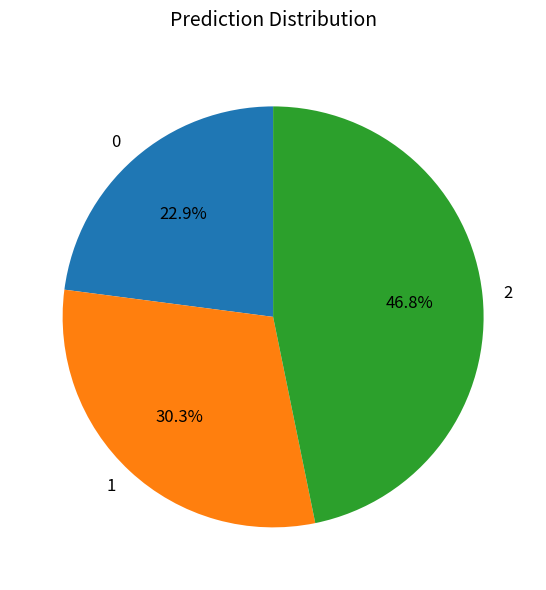

To the nearest percent, what is the difference between the largest and smallest slice percentages?

24%